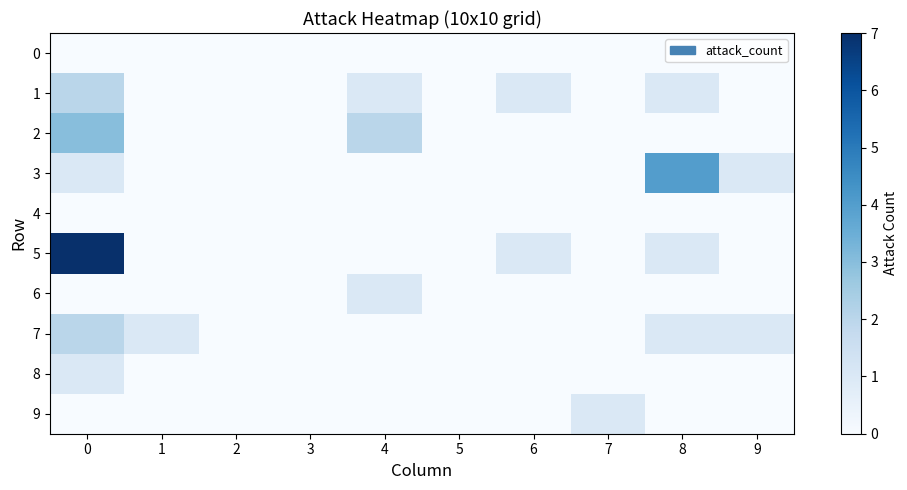

What is the difference between the highest and lowest values at 4?

2